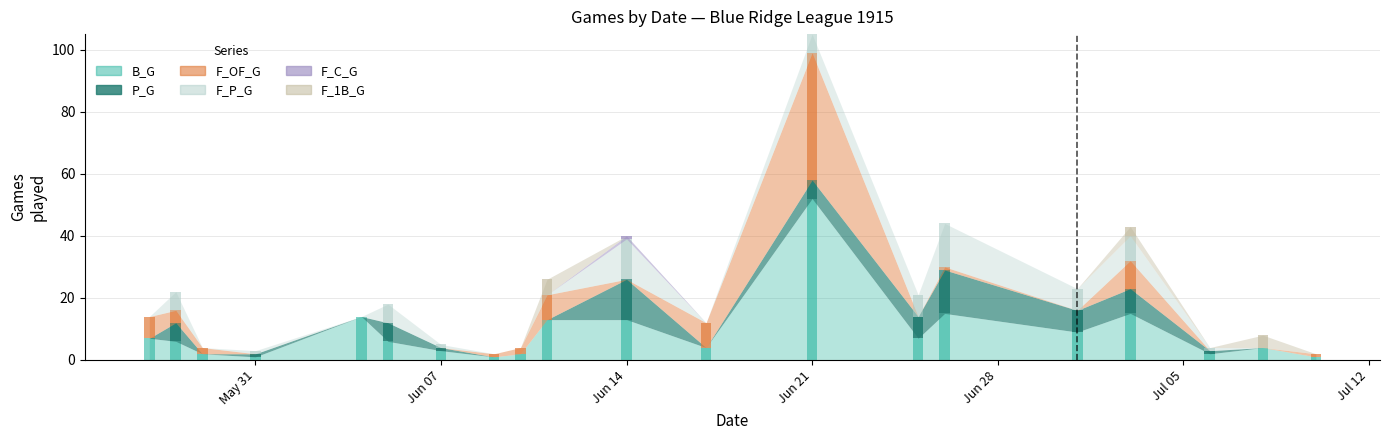

What is the value of the B_G bar at the 3rd from the left?

2